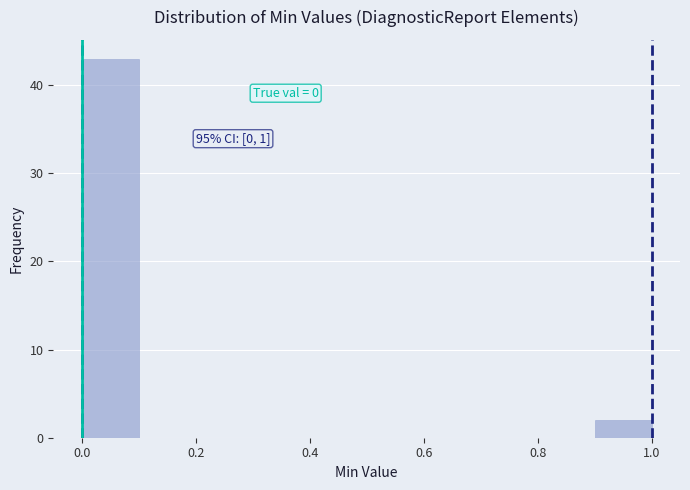

Over which range of the x-axis is the bar tallest?

0.0 to 0.1